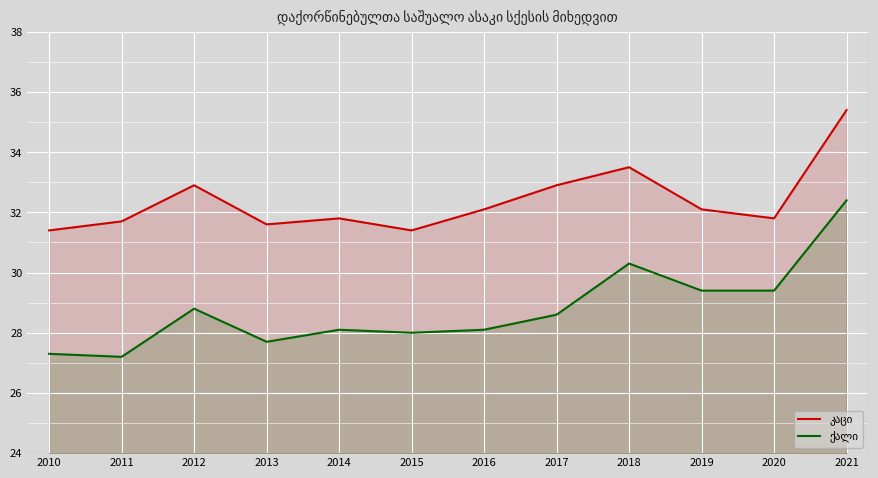

Rank the series at 2018 from lowest to highest value.

ქალი, კაცი